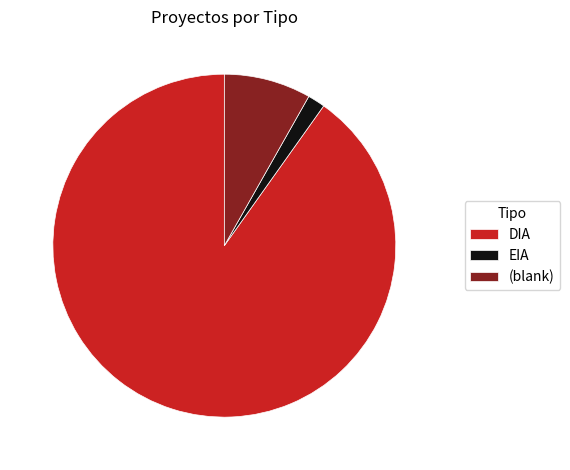

What is the smallest slice in the pie chart?

EIA